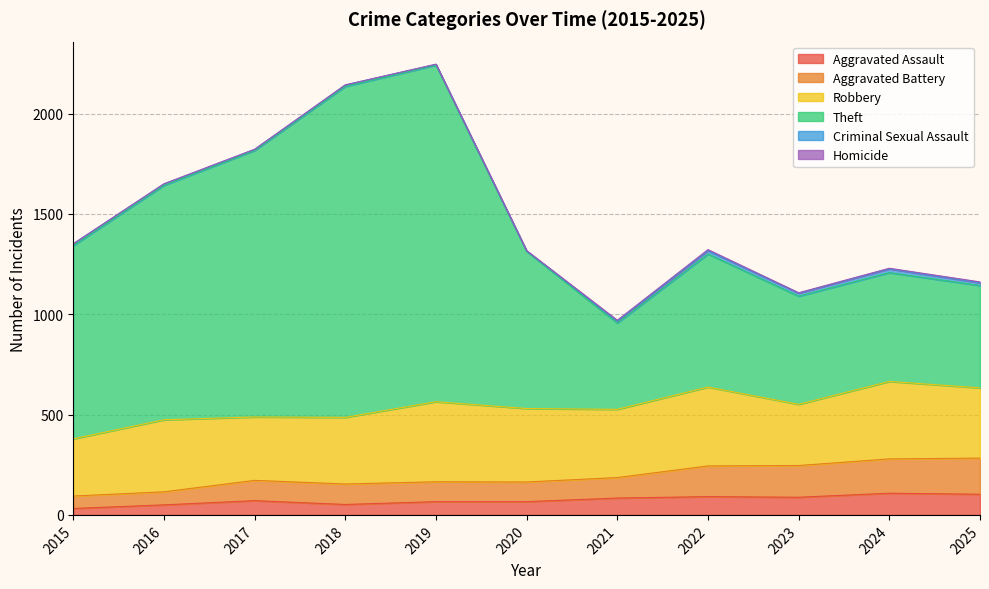

At which label does Aggravated Assault first exceed 71?

2021